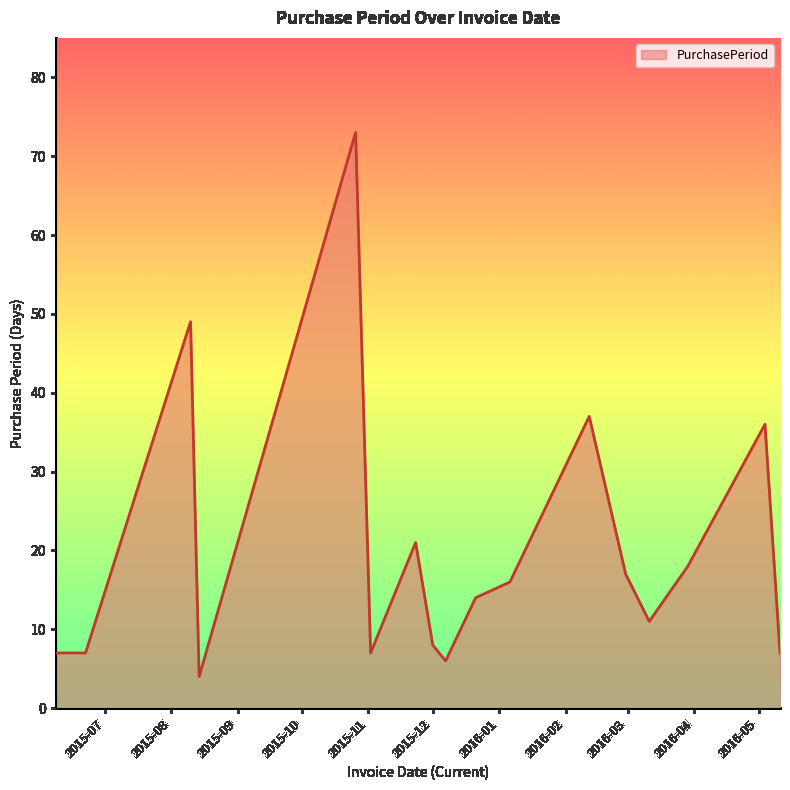

What is the greatest value displayed?

73